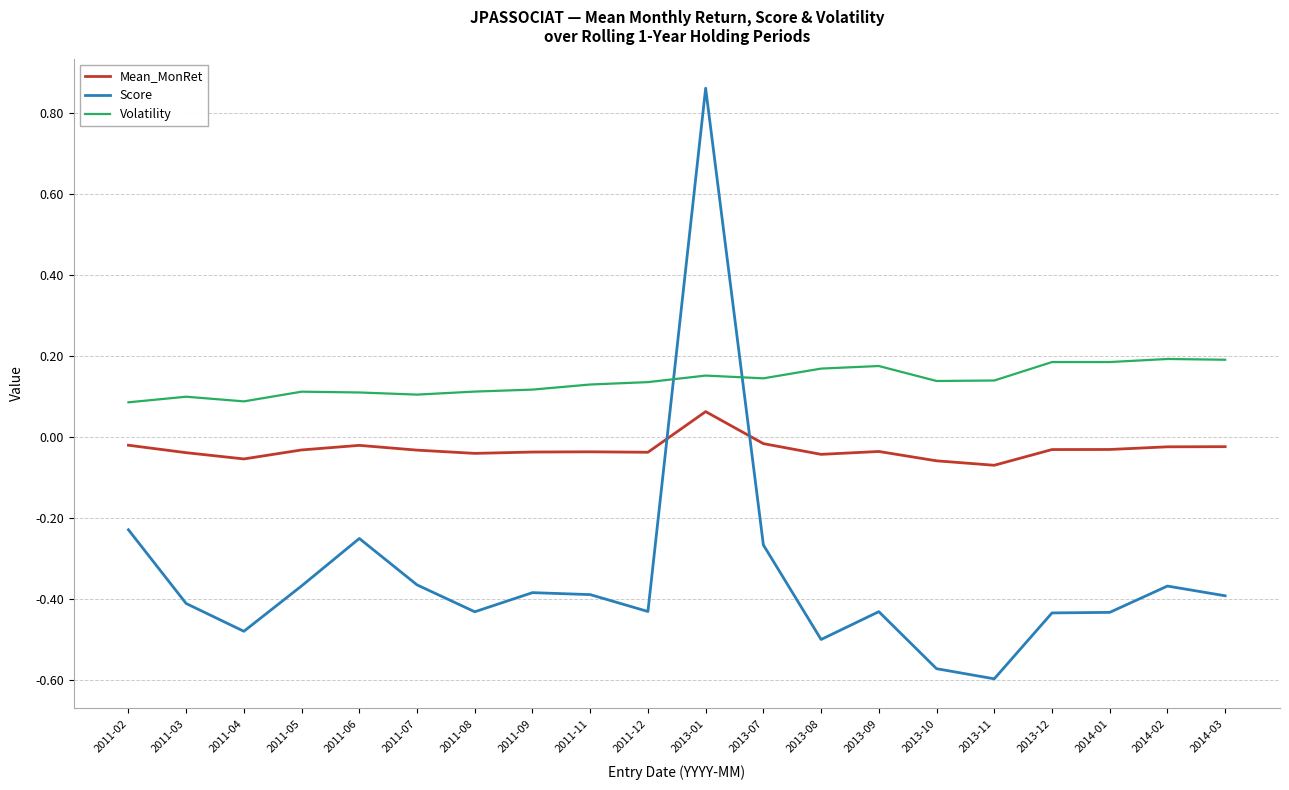

List the series in order of their peak value, lowest first.

Mean_MonRet, Volatility, Score